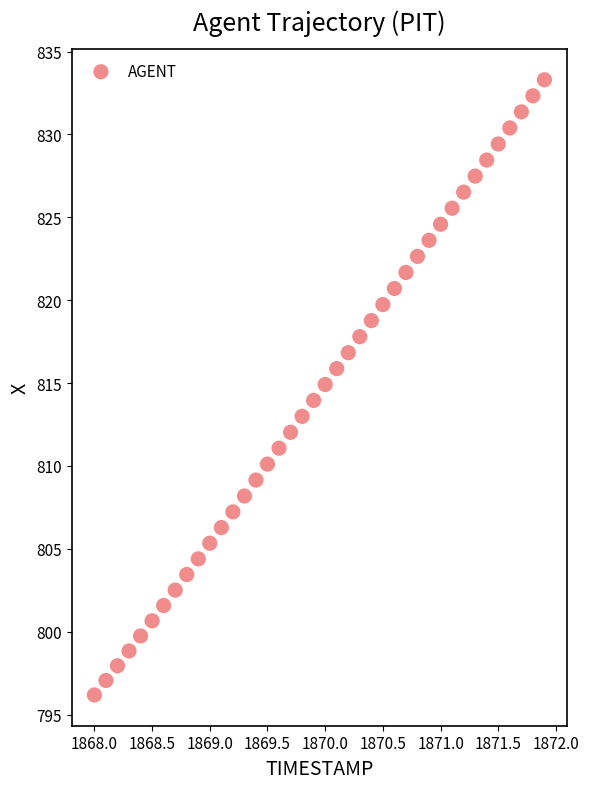

What is the range of X values (max minus min)?

3.9